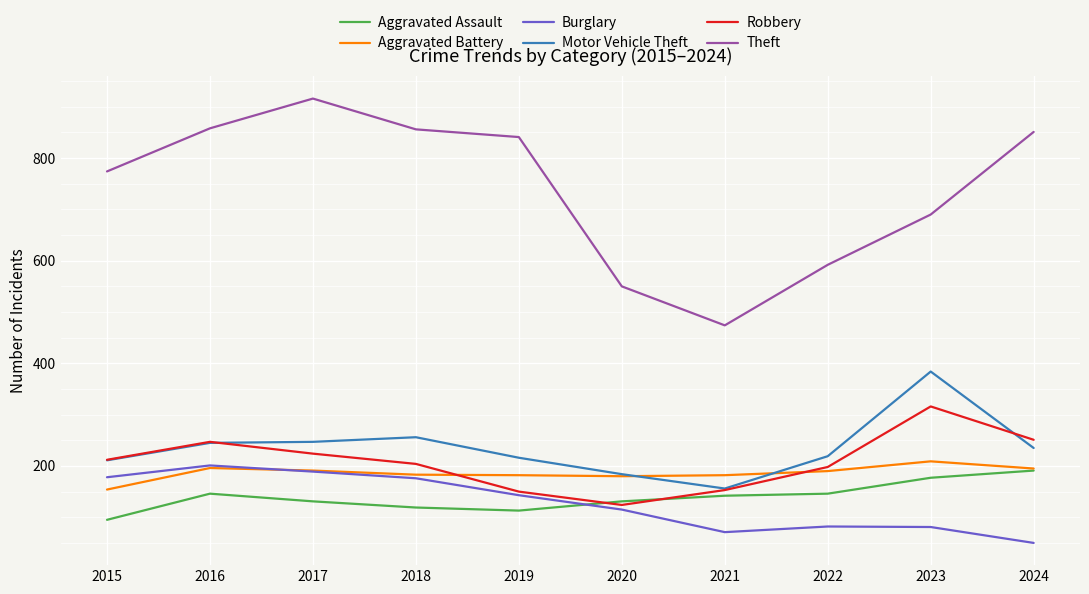

How many interior local peaks does the Theft series have?

1